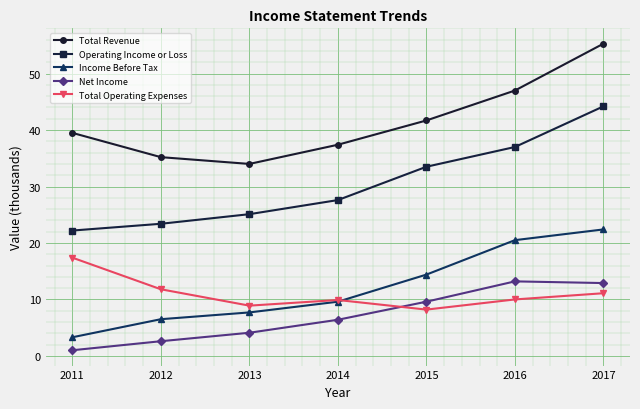

The value of Total Revenue at 2014 is 37.4. True or false?

True